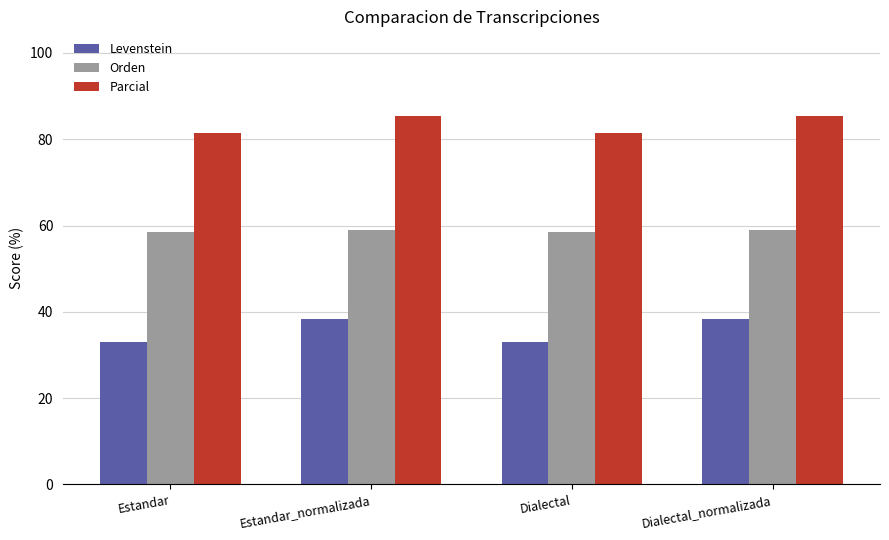

What is the smallest value displayed?

33.0